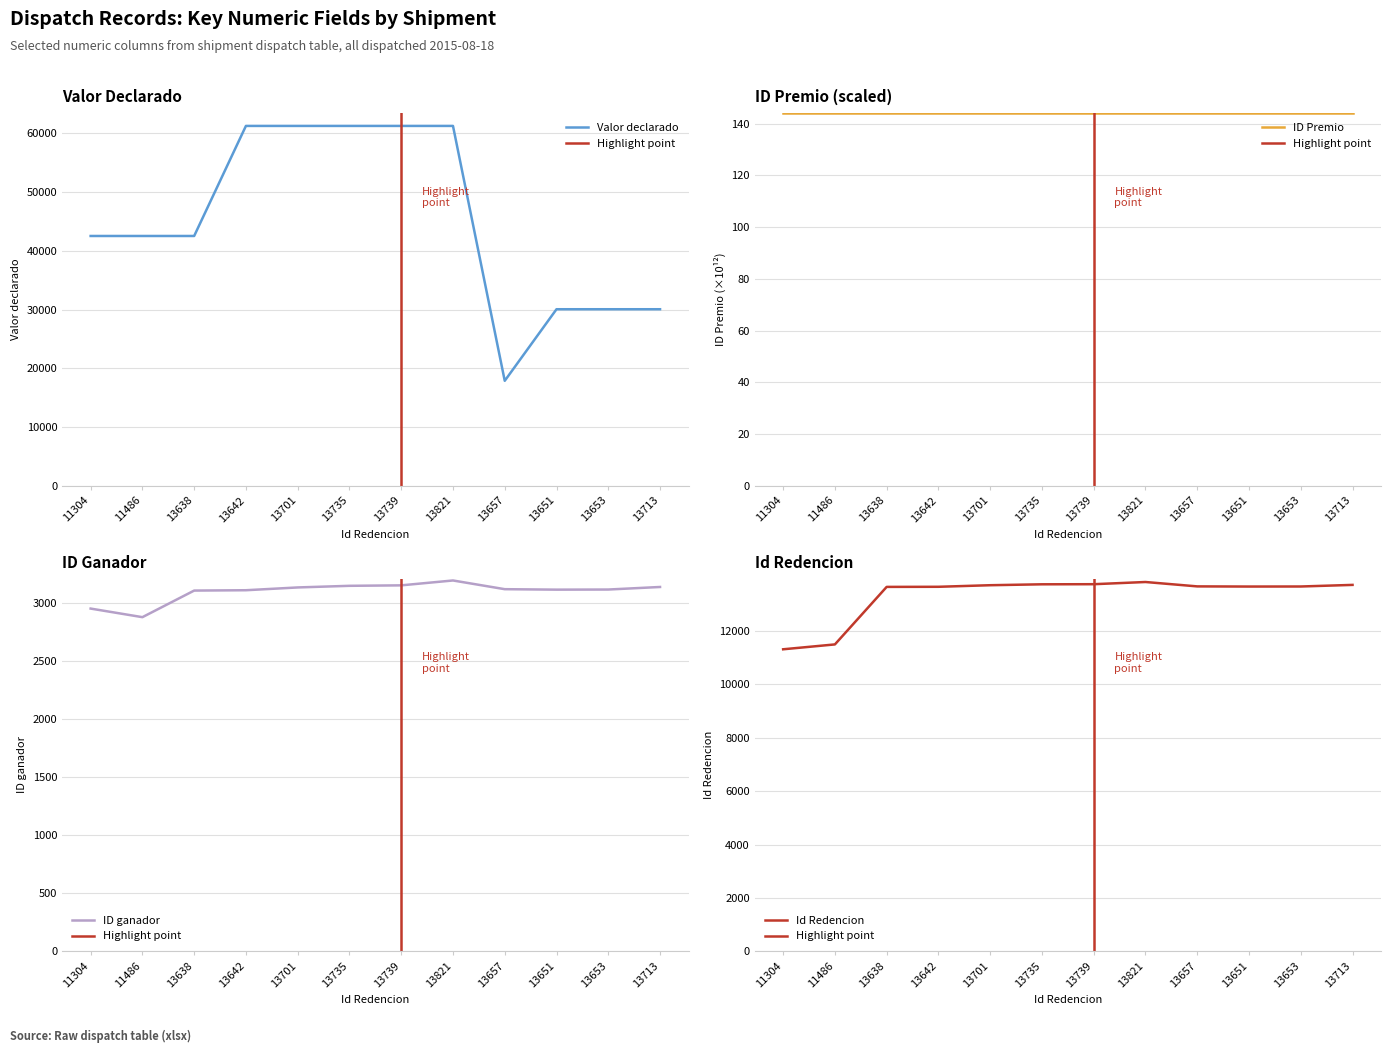

What is the difference between the highest and lowest values at 13713?

29939.0